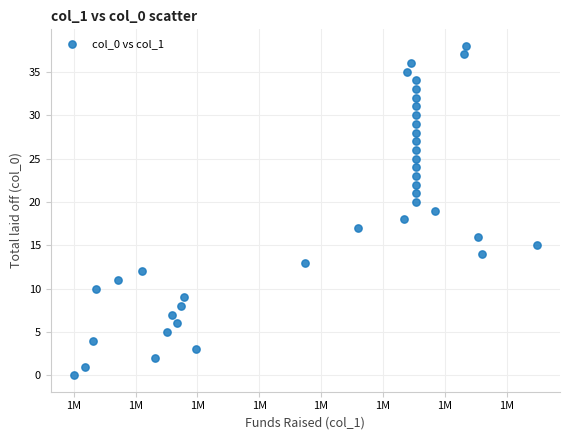

What is the range of Y values (max minus min)?

38